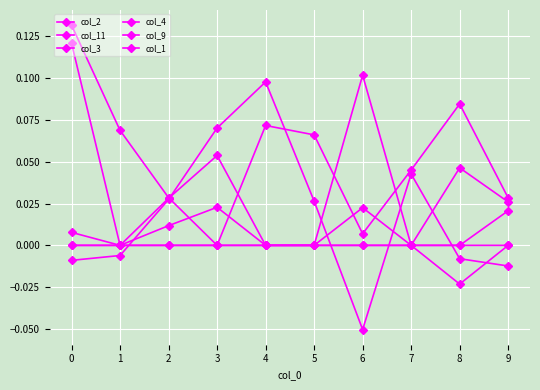

How many lines are shown in the chart?

6